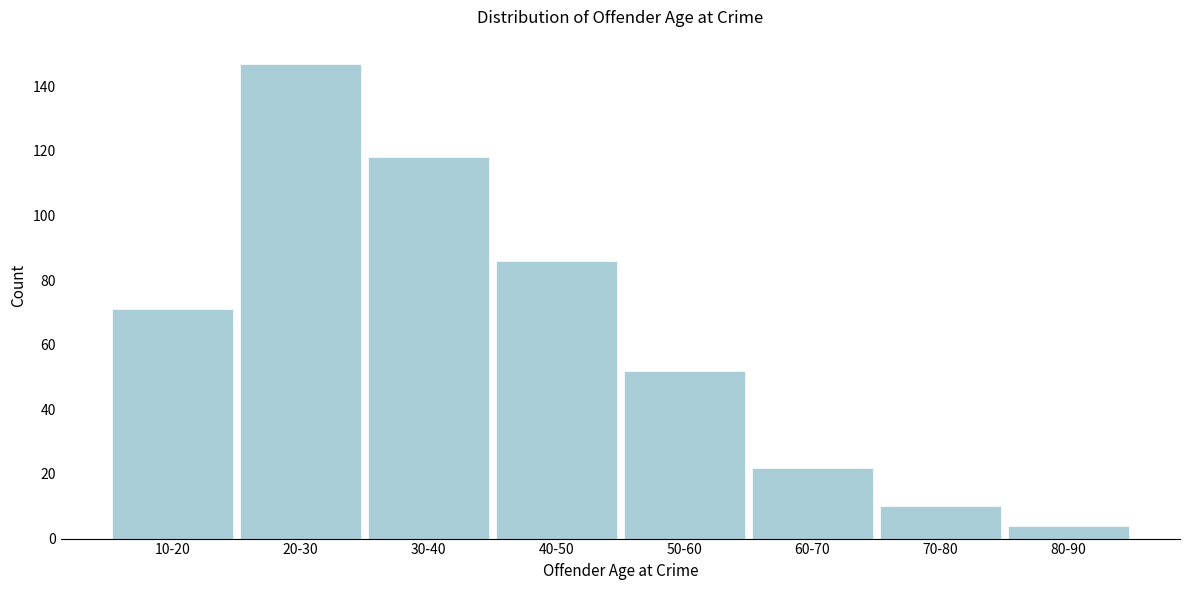

Reading right to left, extract all data points from this chart.

4	10	22	52	86	118	147	71